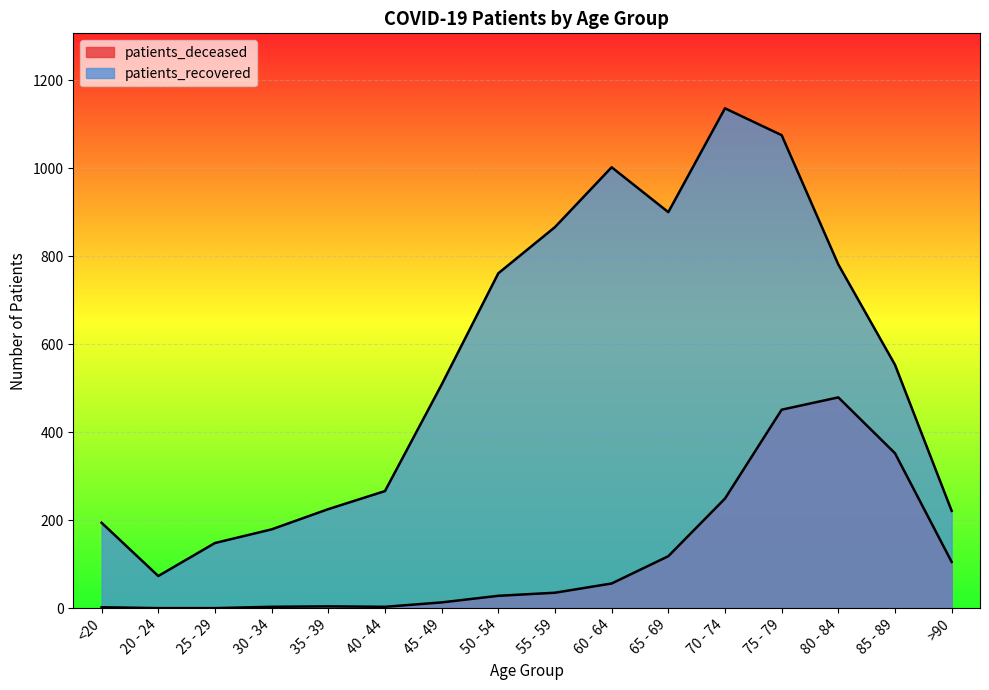

What is the difference between the maximum and minimum values in the patients_deceased series?

479